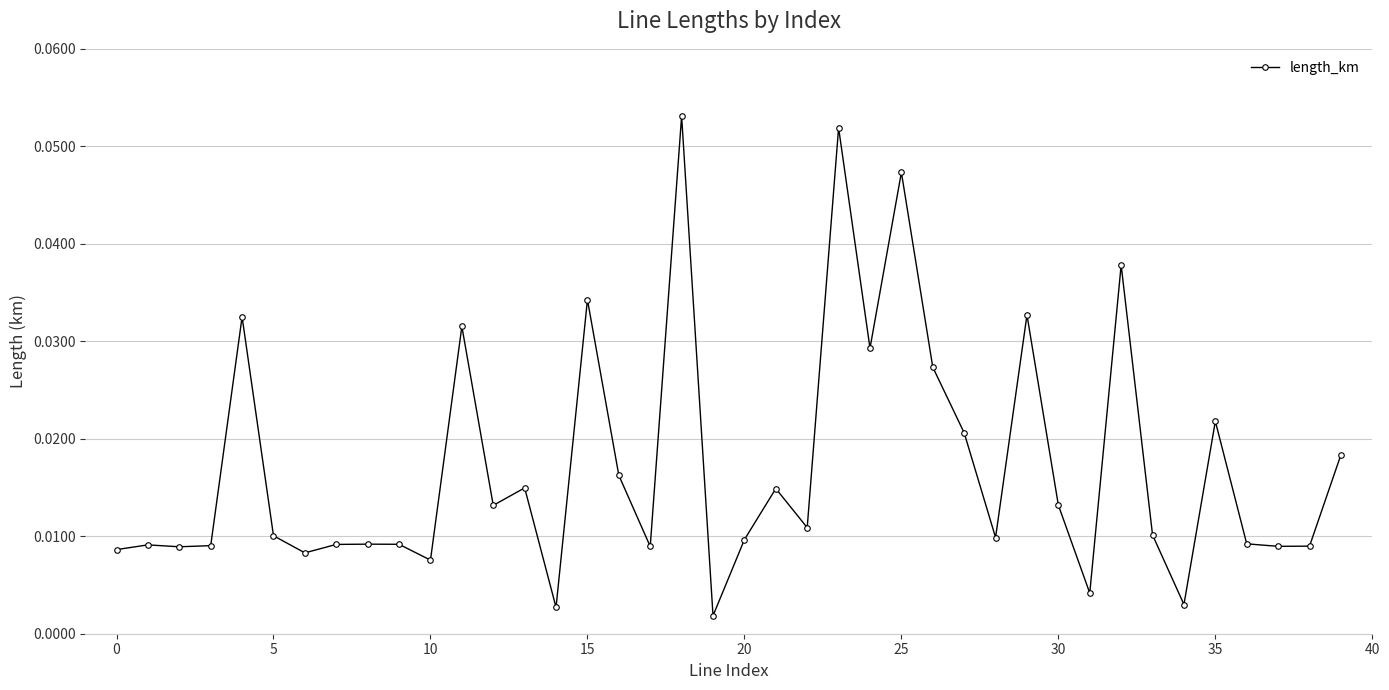

What is the sum of all values?

0.7